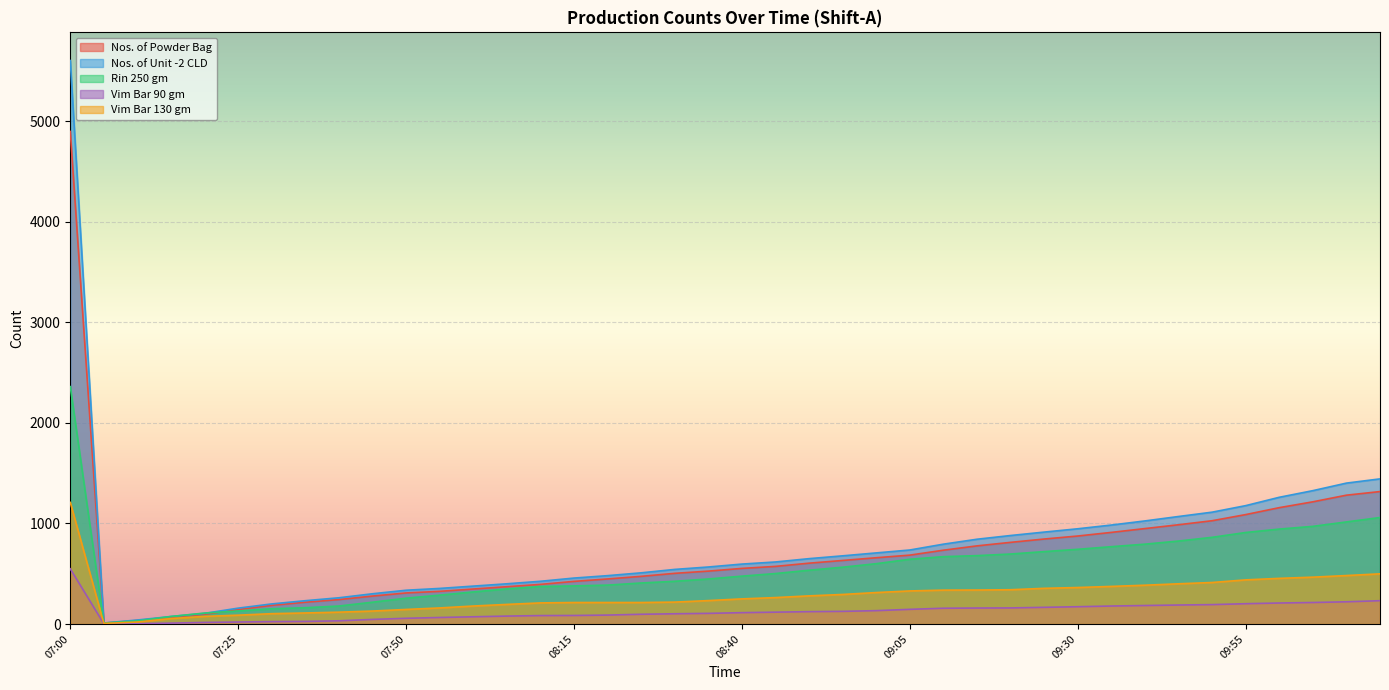

Is it true that Vim Bar 130 gm equals 129 at 07:45?

True